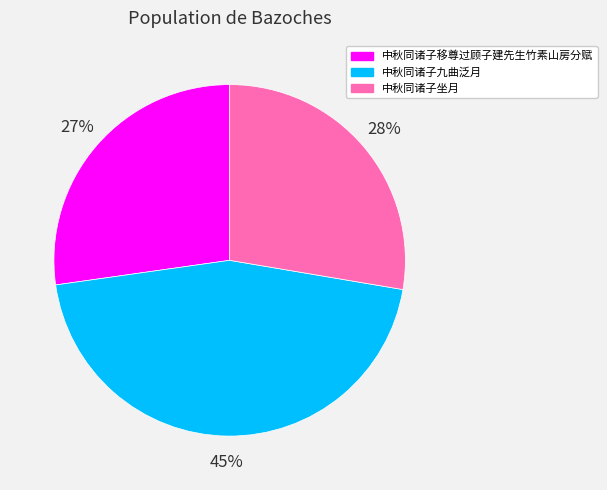

True or false: 中秋同诸子坐月 accounts for 28% of the total.

True